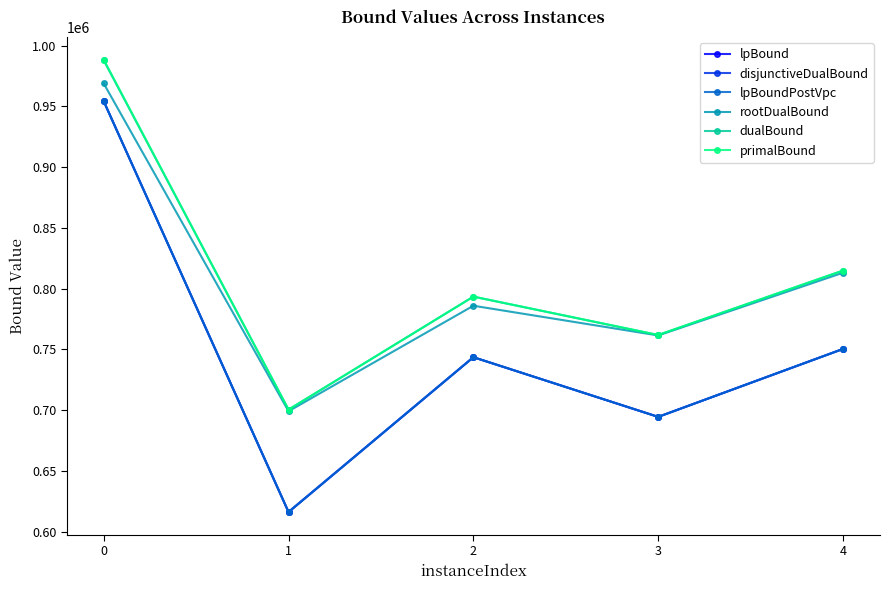

At which category does disjunctiveDualBound reach its first local valley?

1